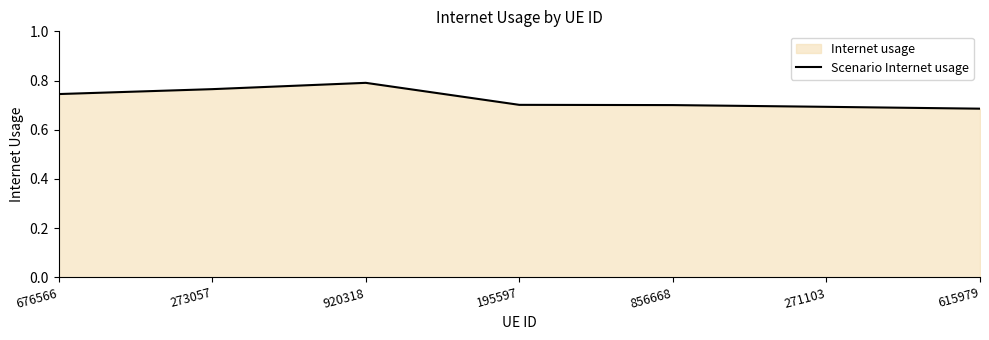

What is the maximum value shown in the chart?

0.8